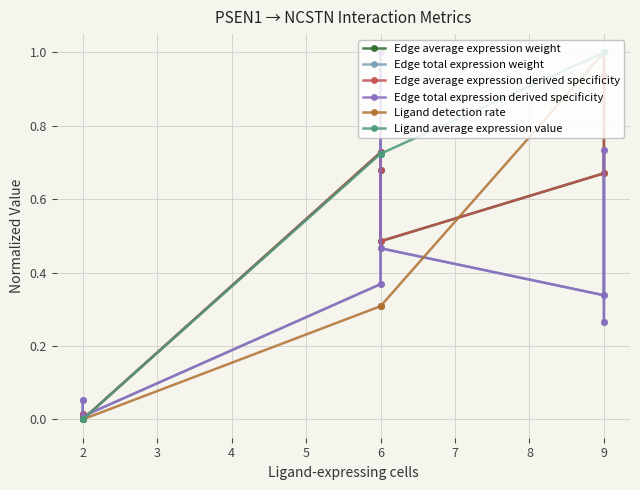

How many series are shown in this chart?

6